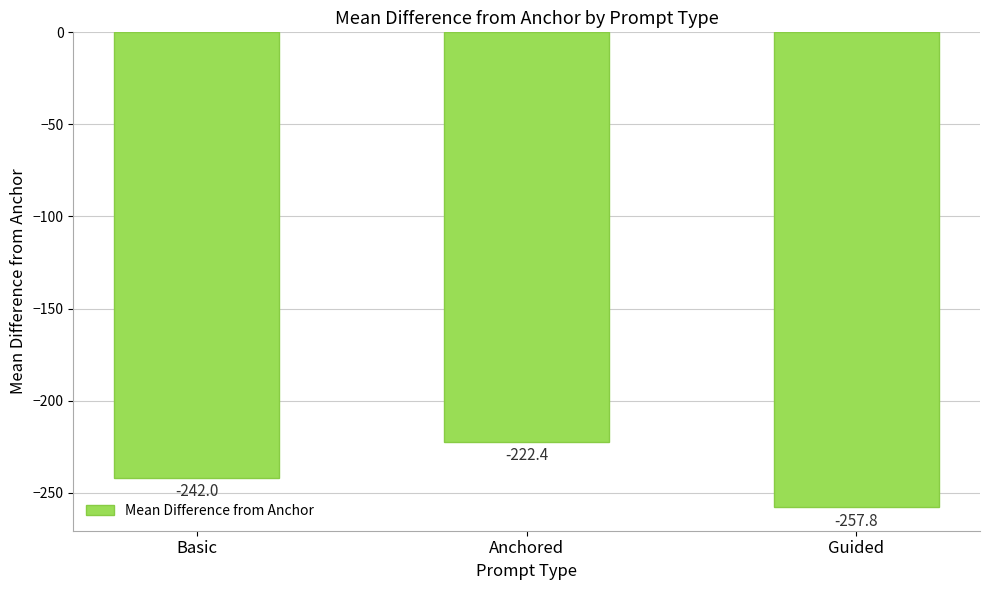

What is the value of the 2nd bar from the left?

-222.4